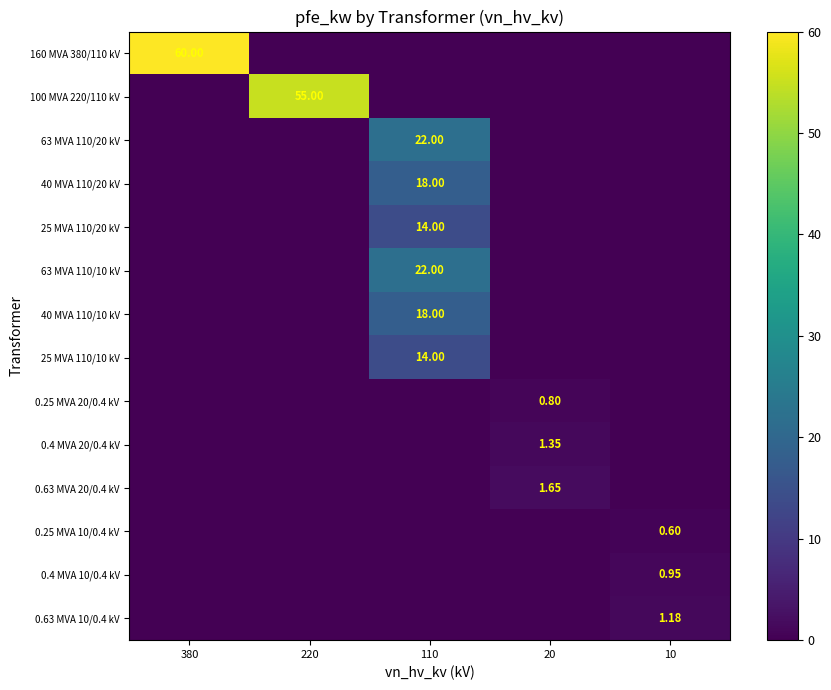

At which label is 63 MVA 110/20 kV closest to 11?

380